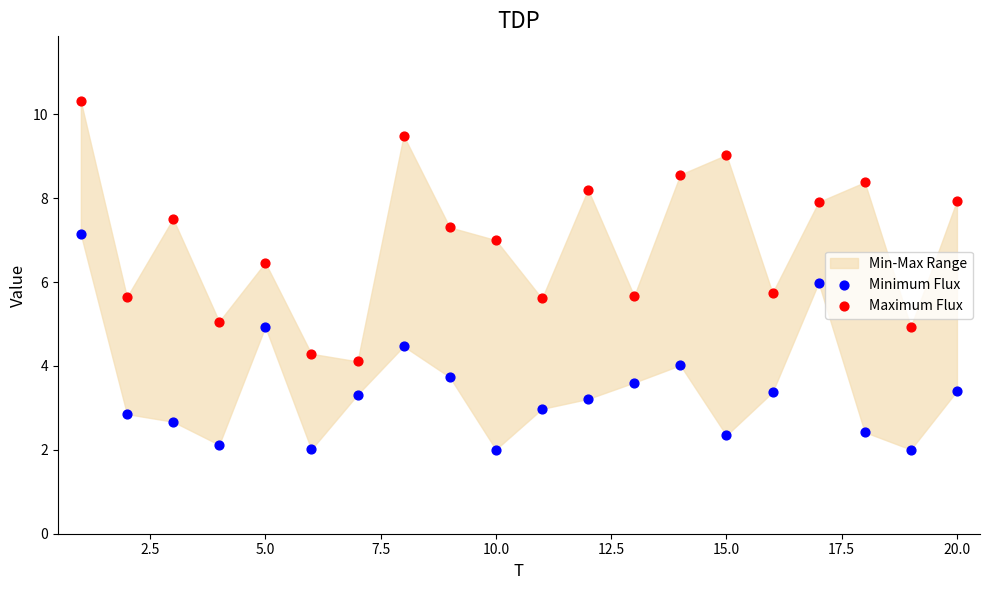

Across all data points, what is the range of X values (max minus min)?

19.0